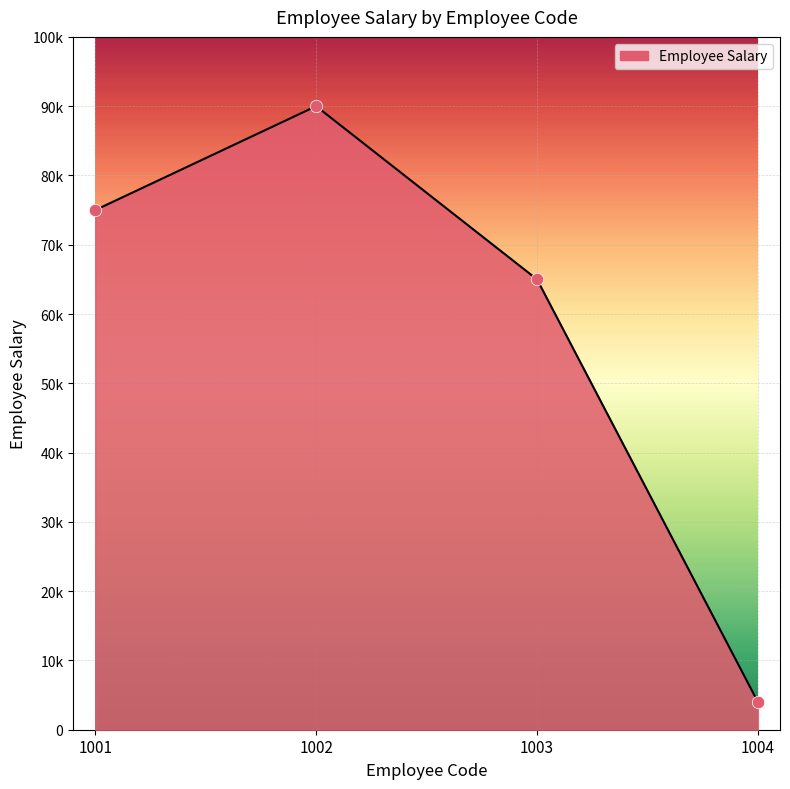

What is the change in value from 1001 to 1002?

+15000